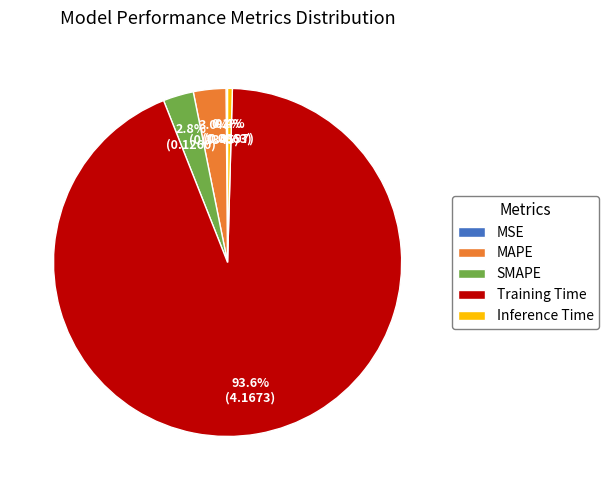

Does Training Time account for over 50% of the chart?

Yes